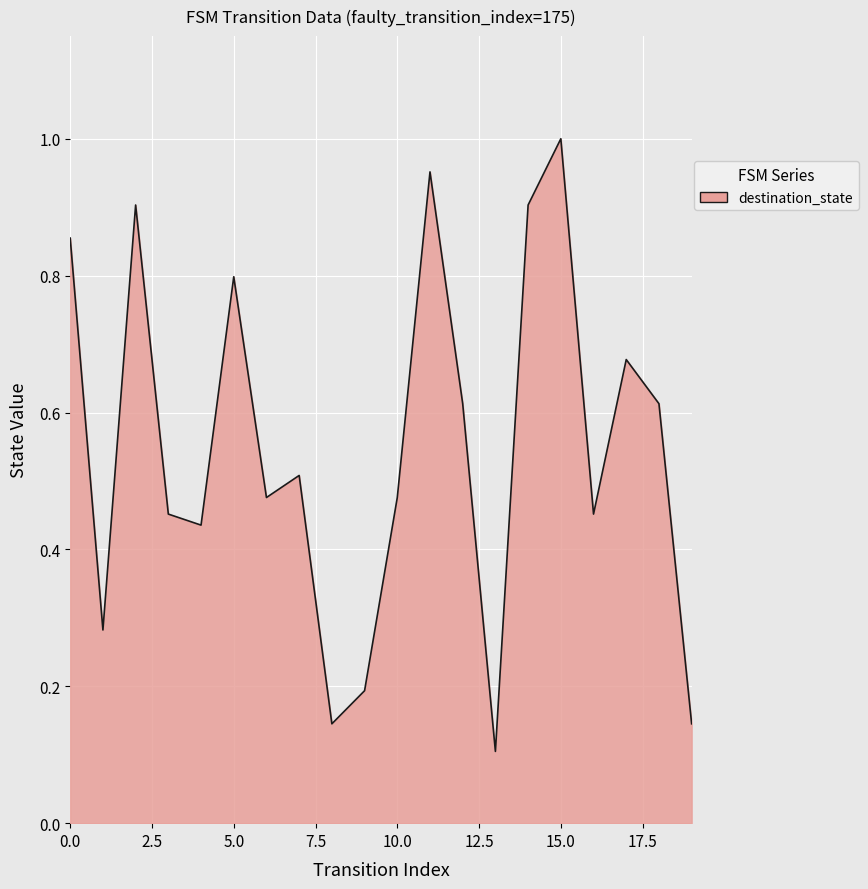

Does the chart display data point markers on the line(s)?

No